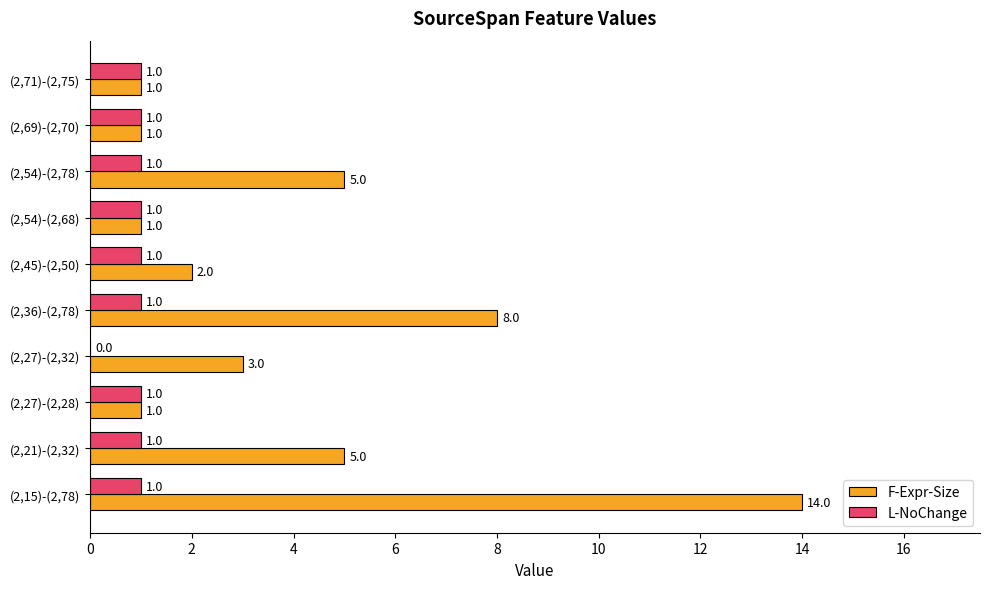

What is the sum of all L-NoChange values?

9